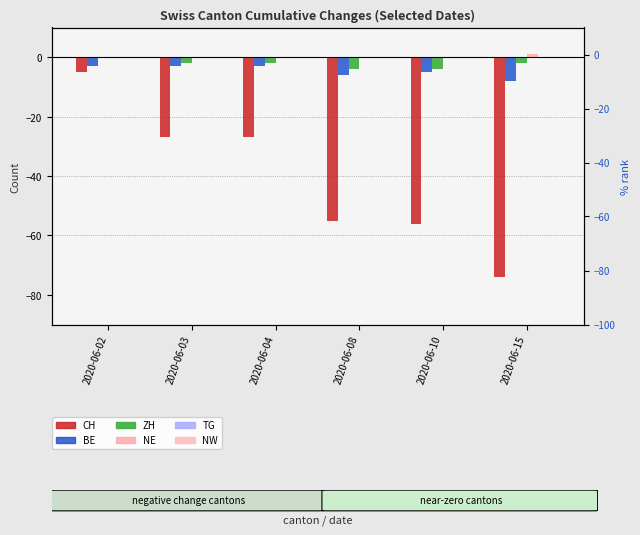

At how many categories does at least one series exceed -26?

6